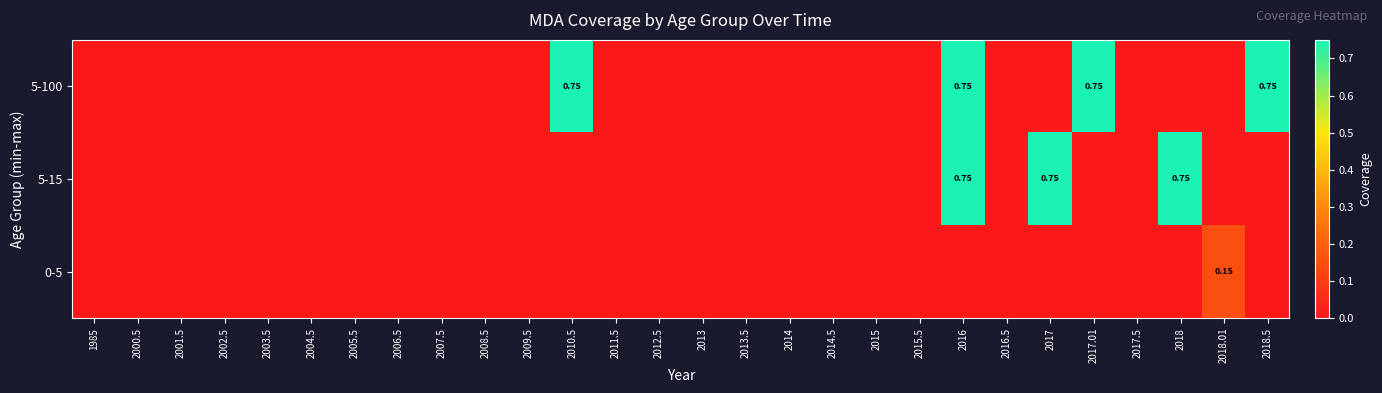

Is it true that 5-15 equals -0.3 at 2018.01?

False